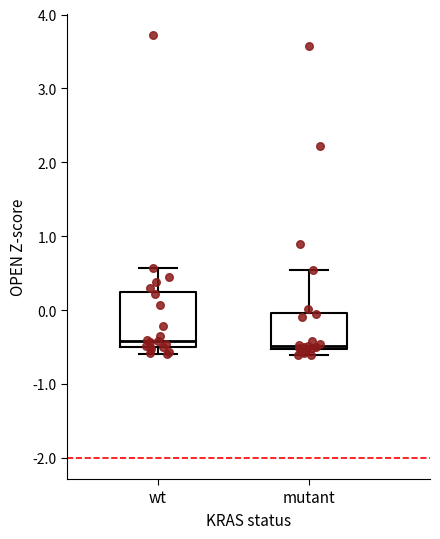

Where does the upper whisker of the box for wt end on the y-axis? The values are not printed on the chart, so give them approximately, as read against the axis.

0.6